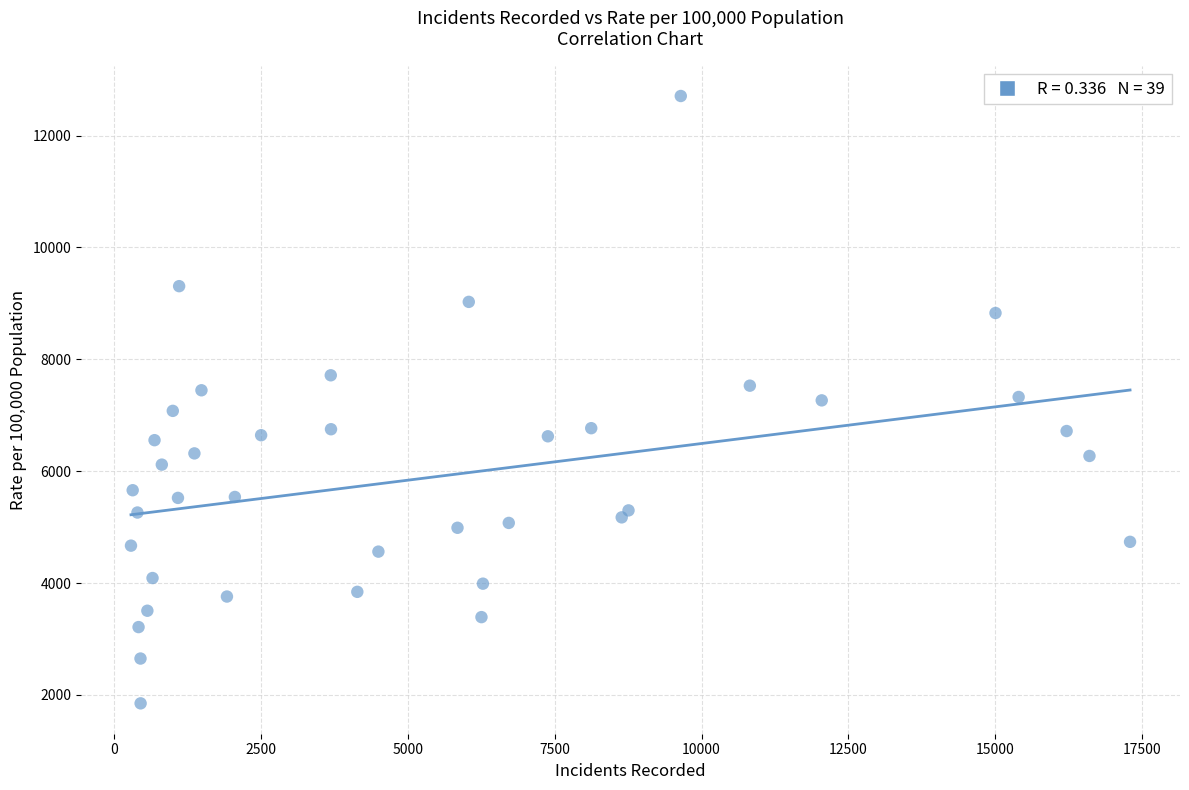

Count the number of points in this scatter plot.

39